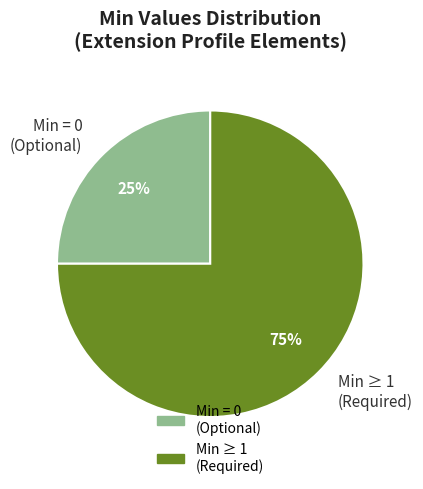

Is there any slice that represents more than half of the pie?

Yes